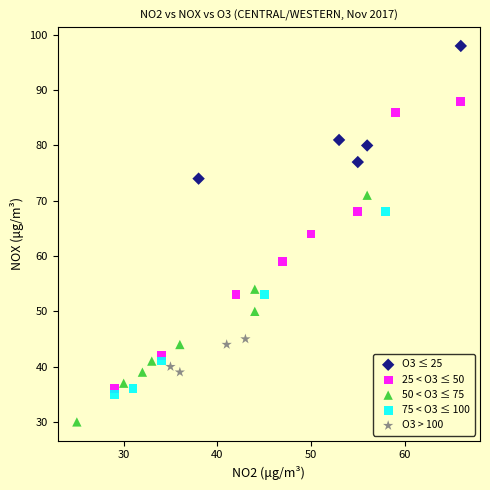

Which series contains the lowest Y value?

50 < O3 ≤ 75